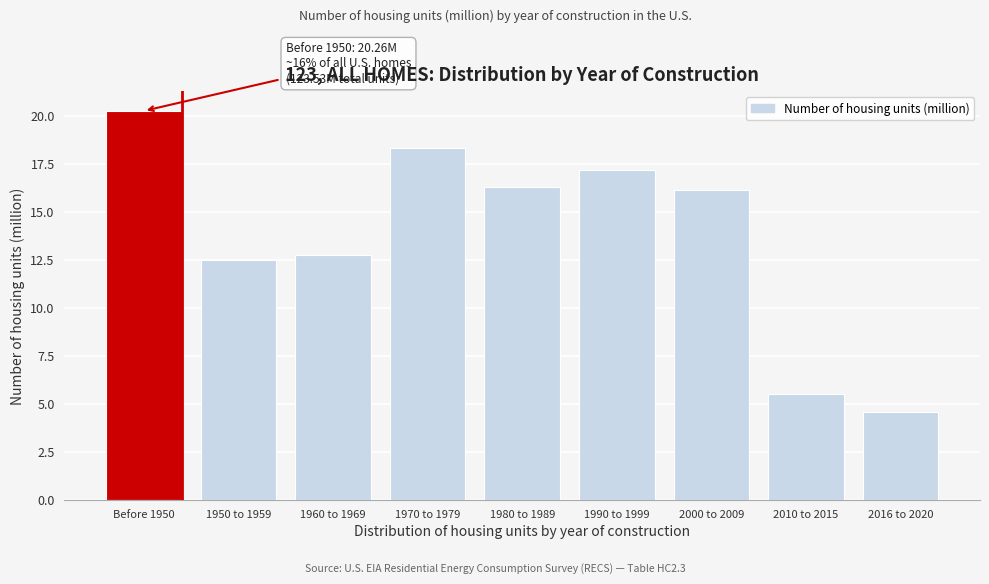

Reading left to right, extract all data points from this chart.

Before 1950=20.3	1950 to 1959=12.5	1960 to 1969=12.8	1970 to 1979=18.3	1980 to 1989=16.3	1990 to 1999=17.2	2000 to 2009=16.2	2010 to 2015=5.5	2016 to 2020=4.6